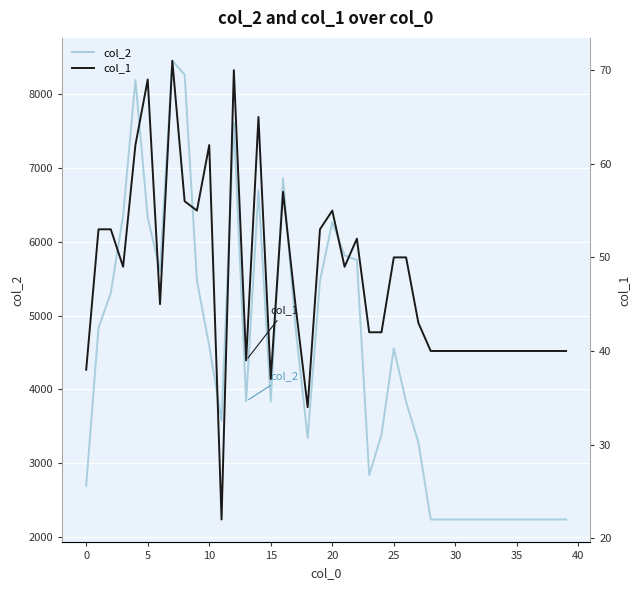

What is the label of the 37th point from the left?

36